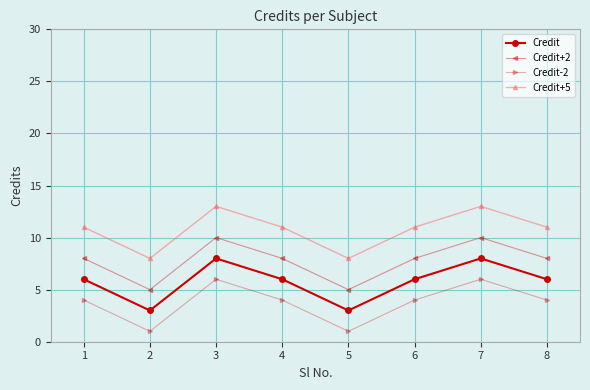

List the series in order of their overall mean, highest first.

Credit+5, Credit+2, Credit, Credit-2